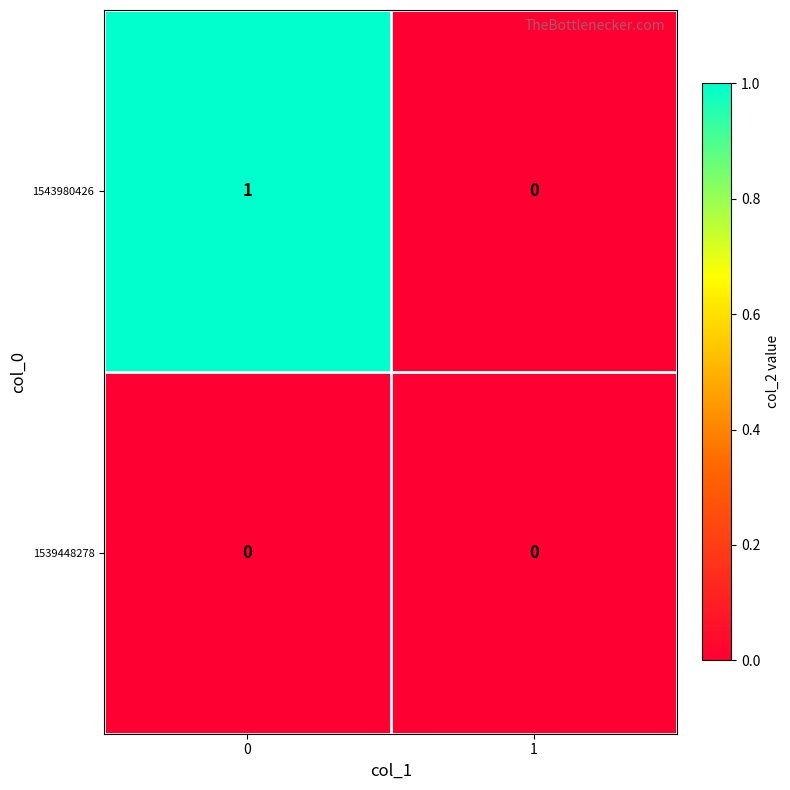

What is the difference between the highest and lowest values at 0?

1